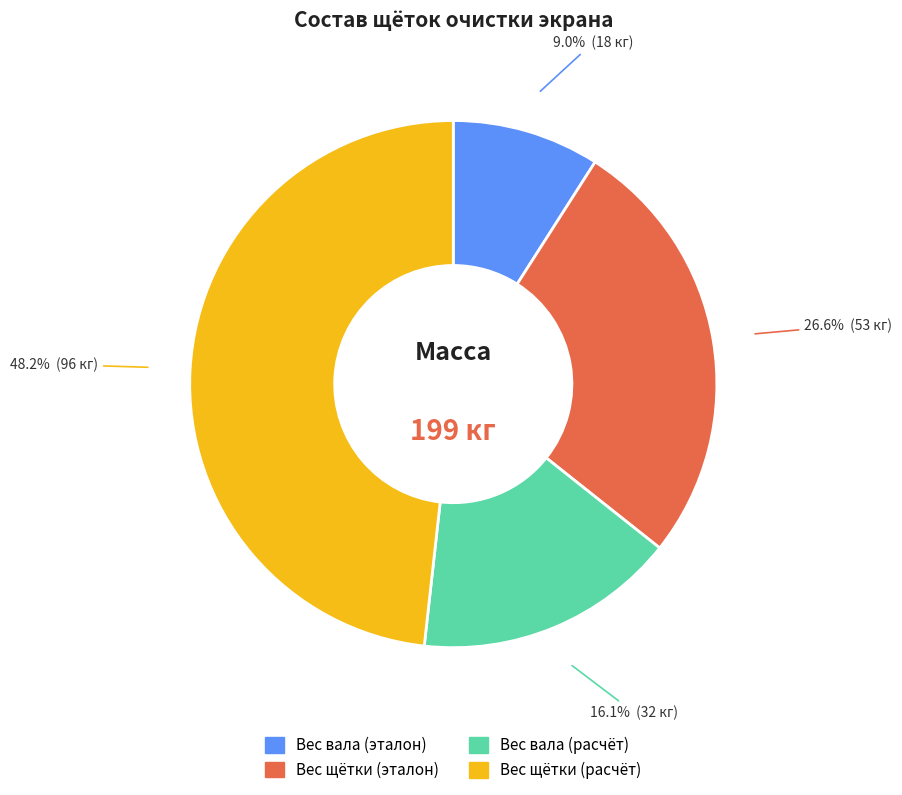

To the nearest percent, what percentage of the pie is Вес вала (эталон)?

9%